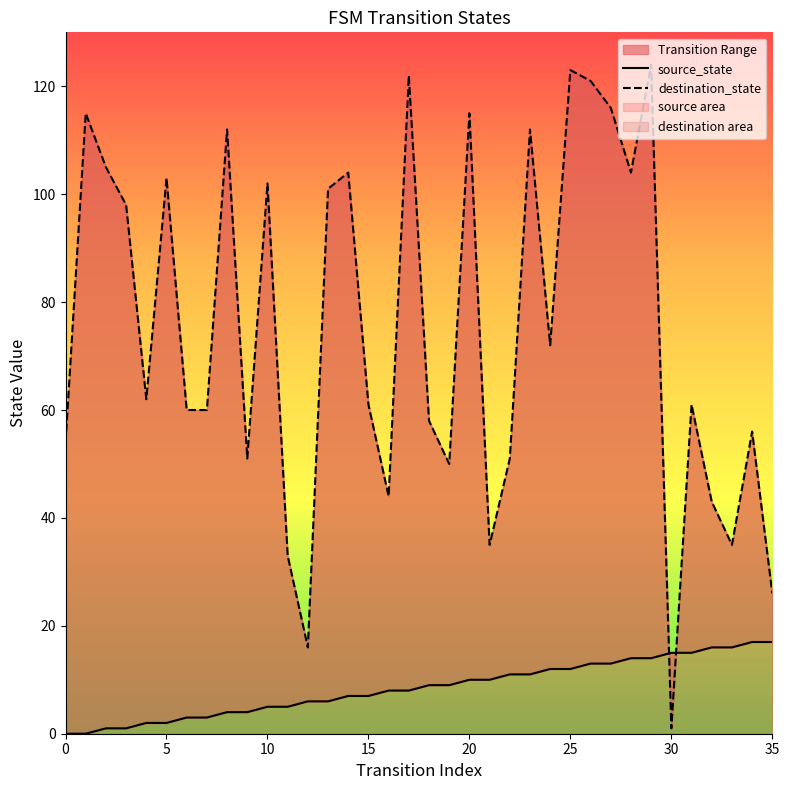

How many times do source_state and destination_state cross each other?

2